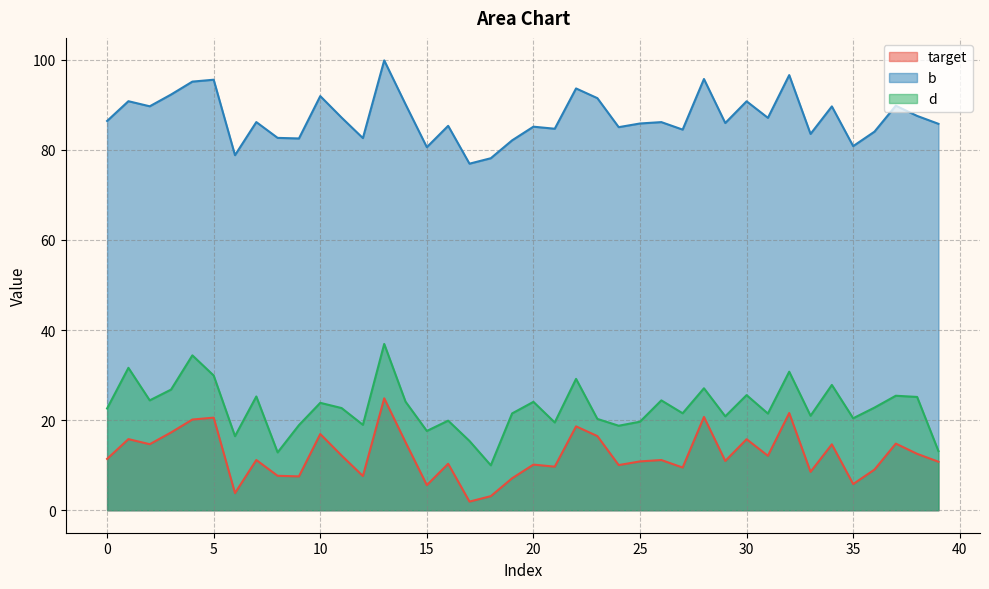

What is the smallest value displayed?

1.9